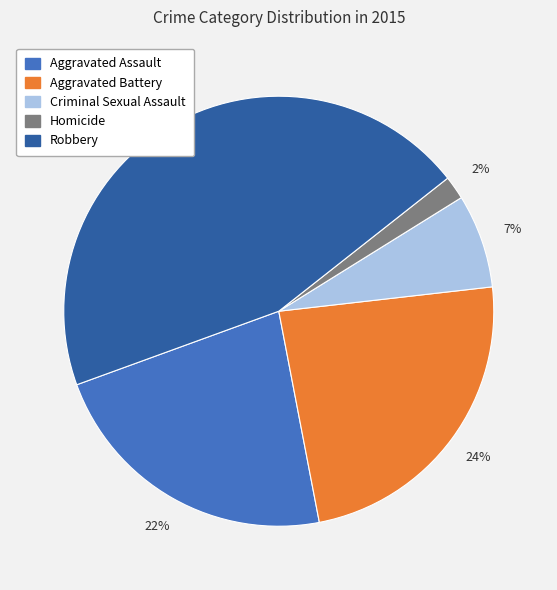

Which slice is the smallest?

Homicide